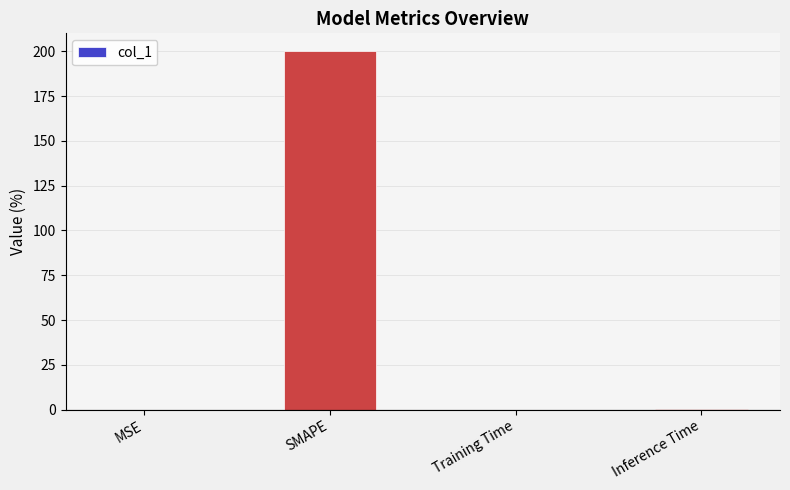

True or false: the data shows 200.0 at SMAPE.

True